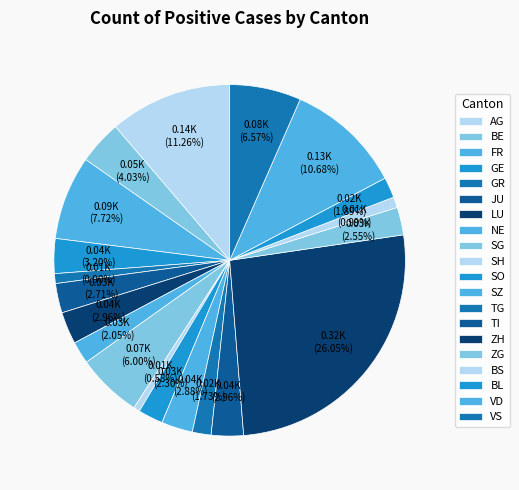

How many segments does this pie chart have?

20